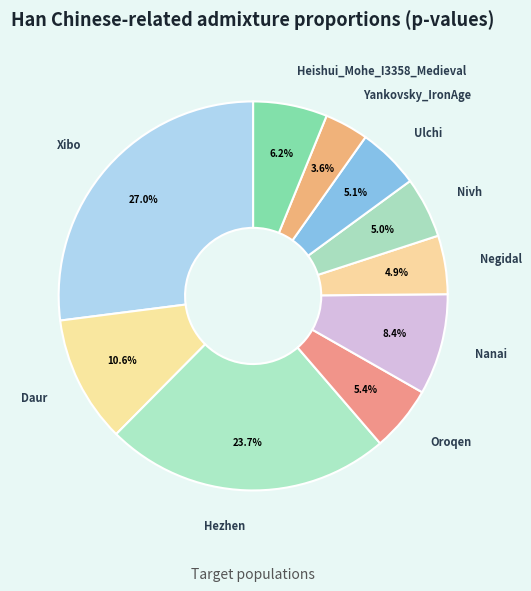

What is the largest slice in the pie chart?

Xibo